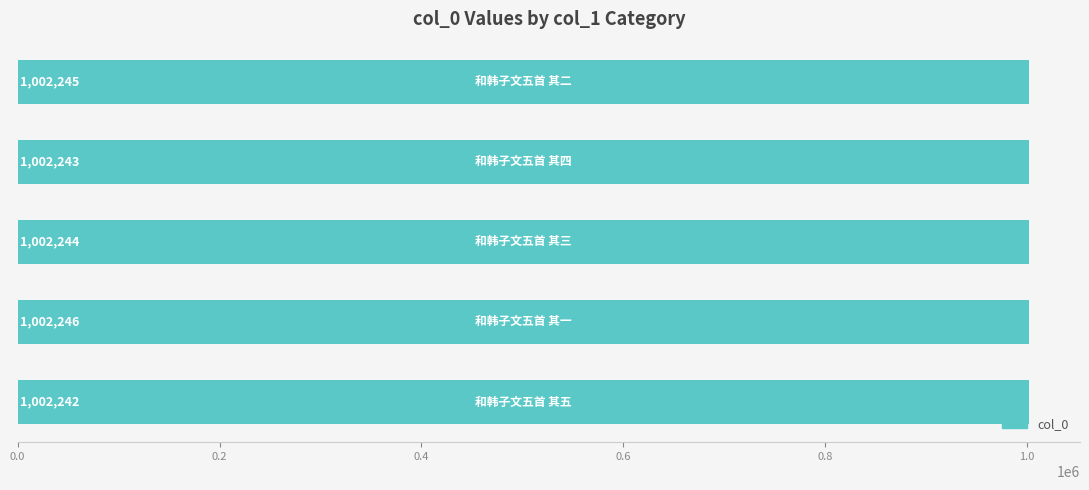

Count the number of categories in the chart.

5